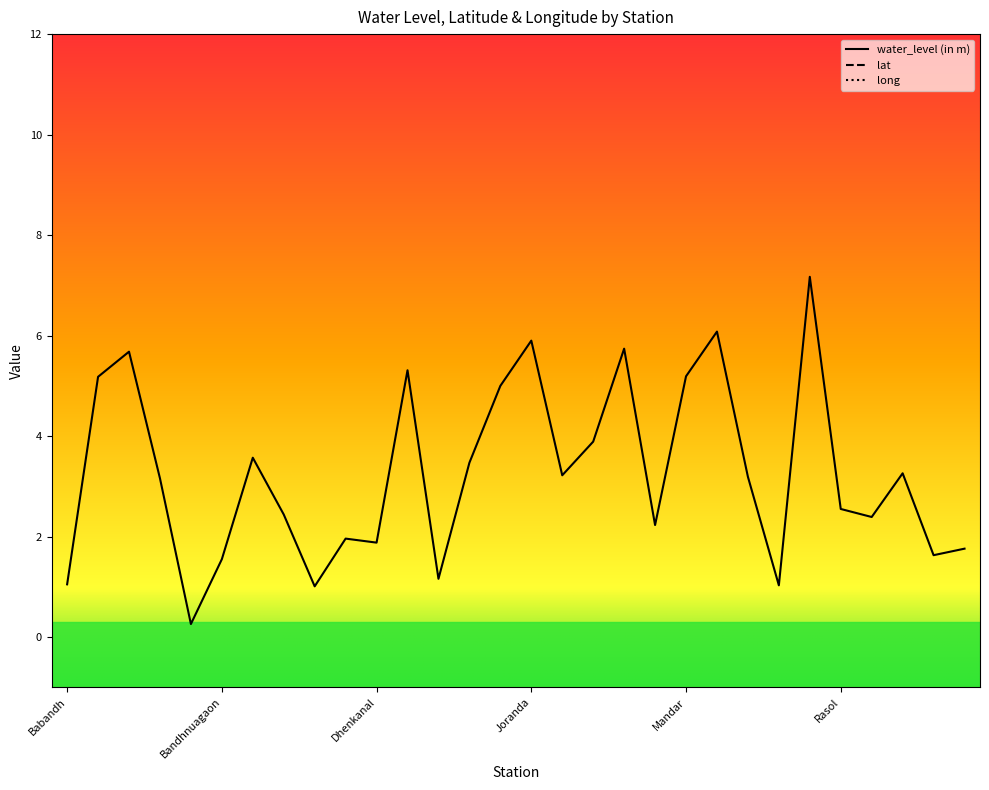

How many data points does each series have?

30